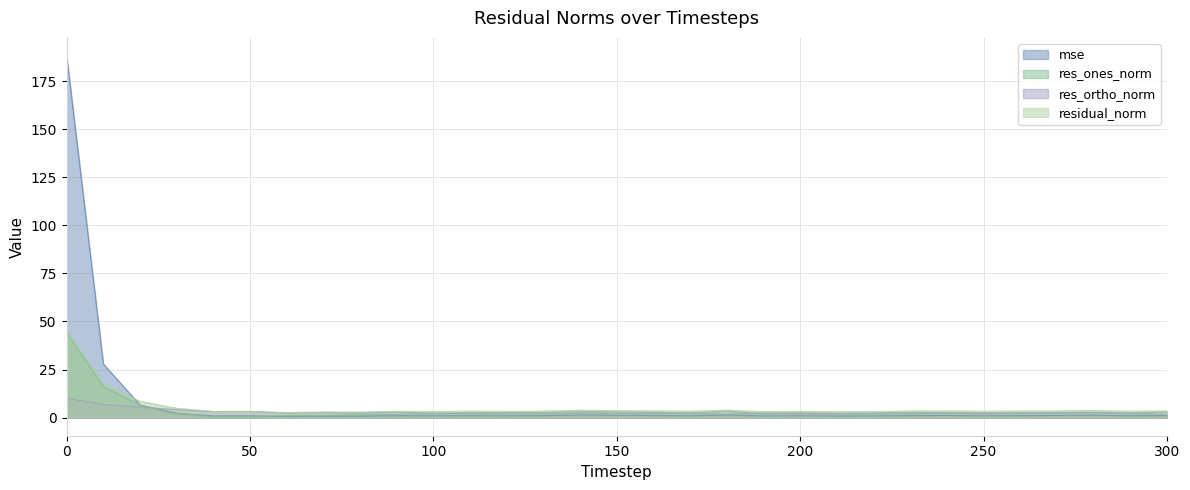

The value of residual_norm at 180 is 6.3. True or false?

False